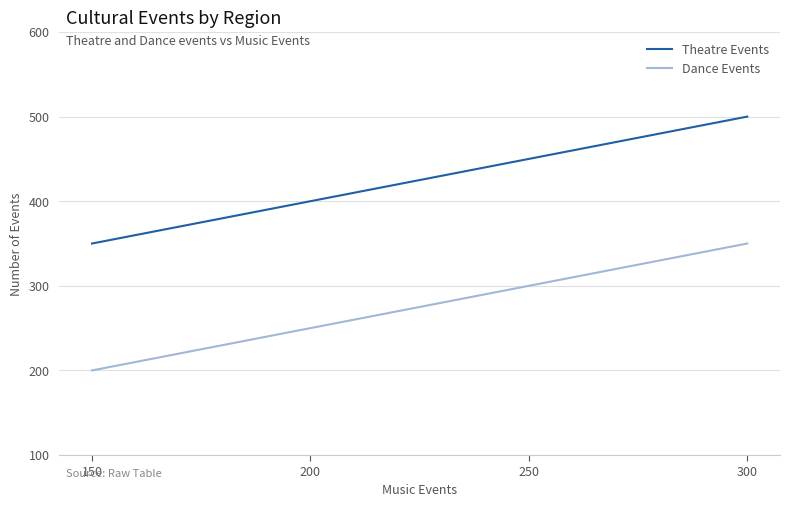

Count the Theatre Events values in the range 400 to 500.

3